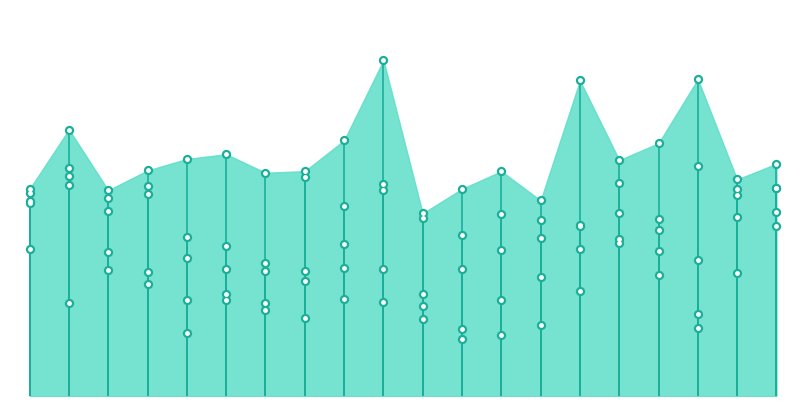

Which series has the widest spread of Y values?

x4